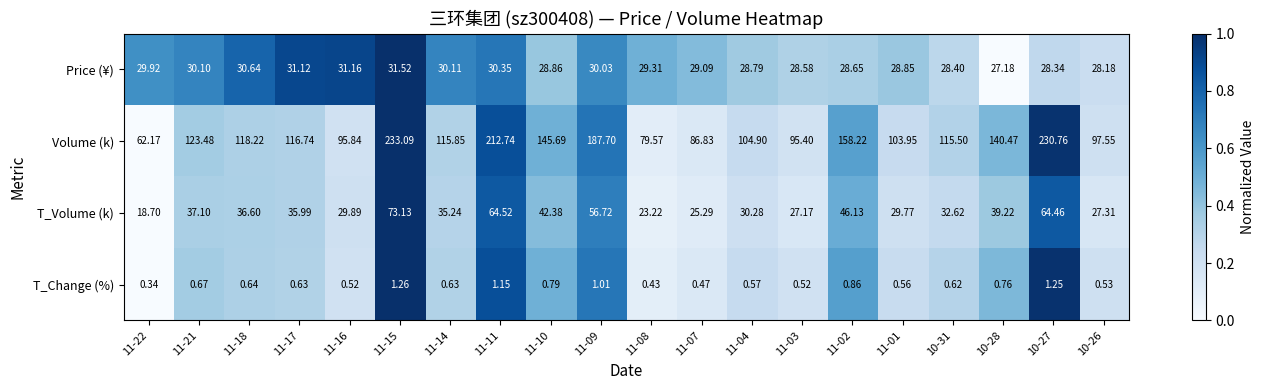

Which series has the widest spread of values?

Volume (k)